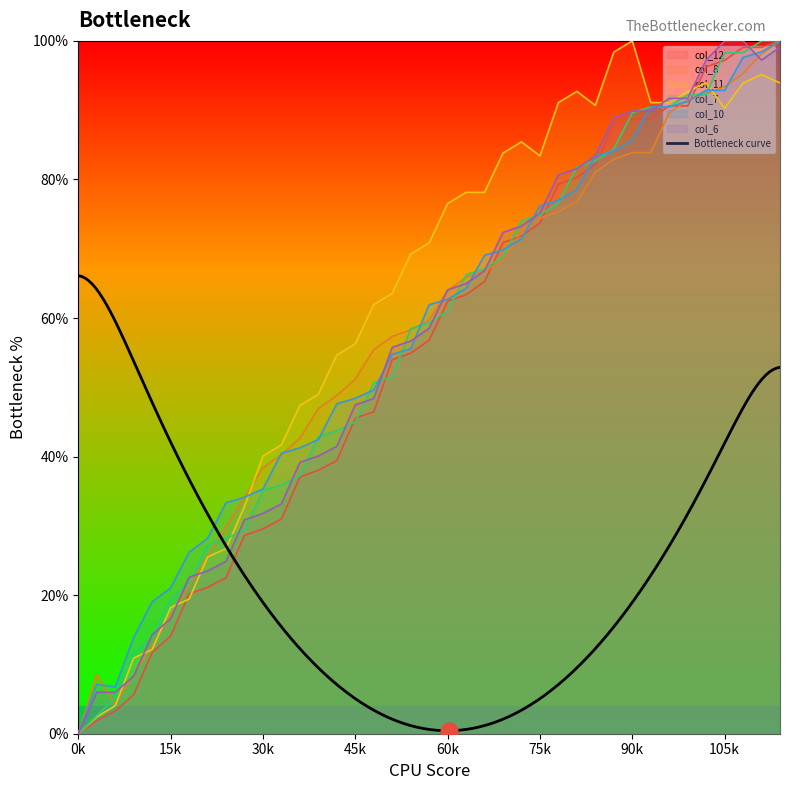

The col_6 series shows 47.5 at 45k. True or false?

True